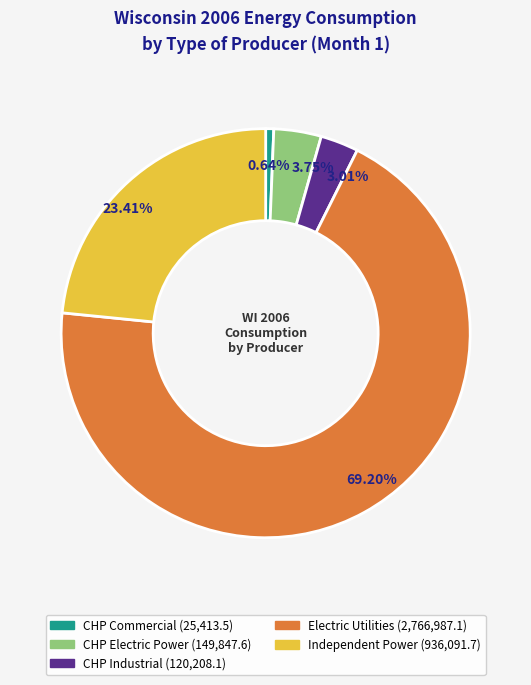

Does any single category account for the majority?

Yes